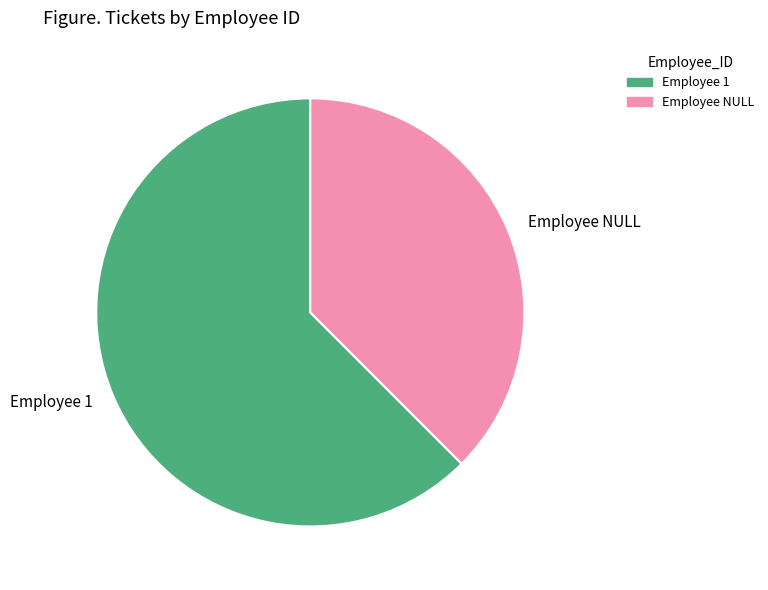

Does any single category account for the majority?

Yes